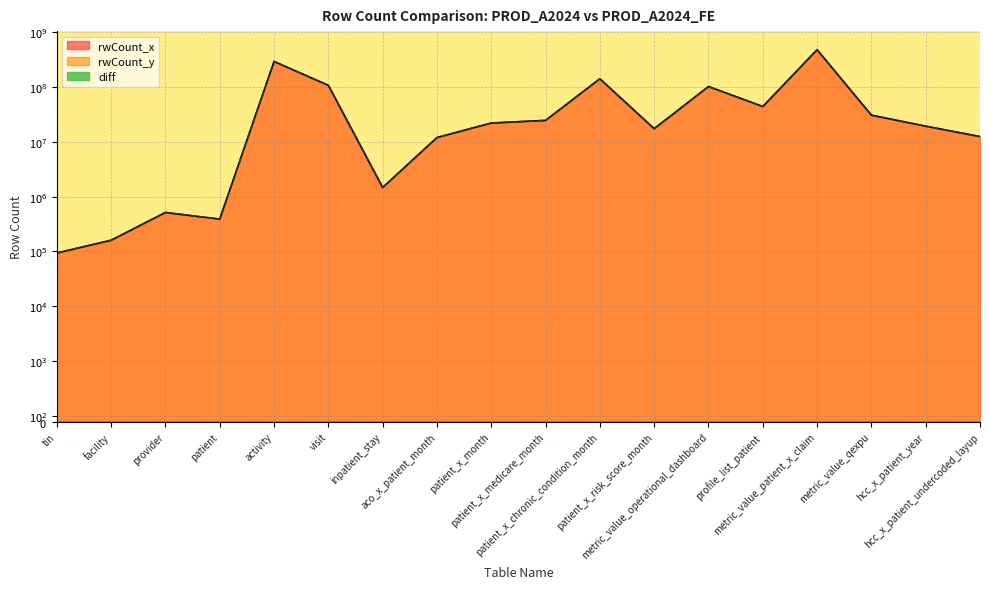

Where does the rwCount_y series first go above 22028565?

activity